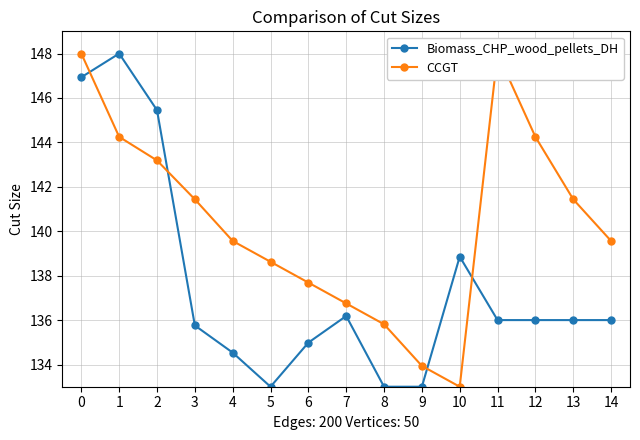

What is the difference between the maximum and minimum values in the CCGT series?

15.0